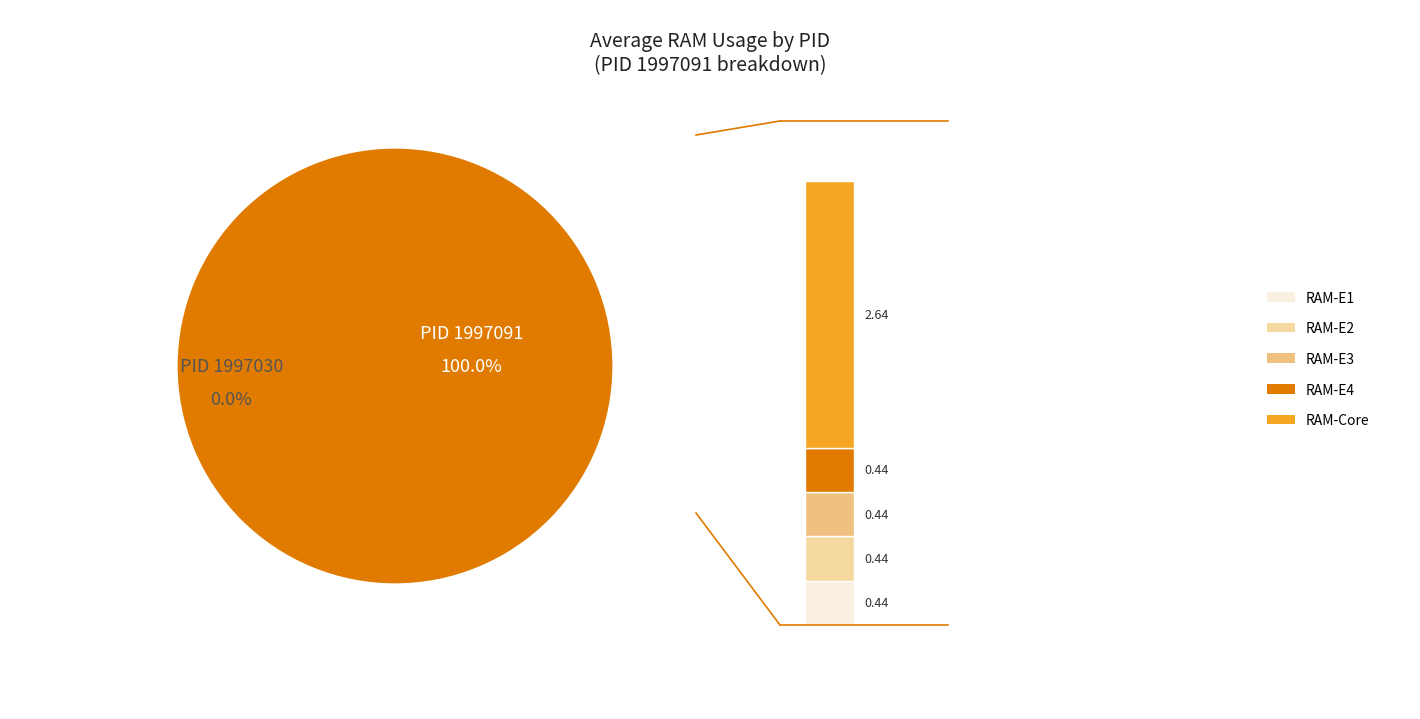

Which has a higher value, 1997030 or 1997091?

1997091